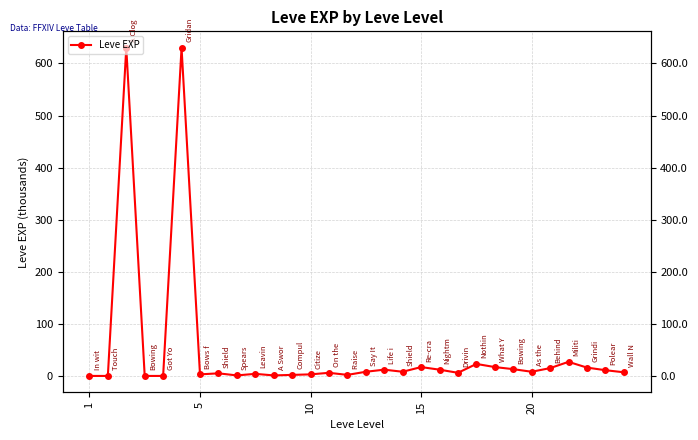

How many lines are shown in the chart?

1